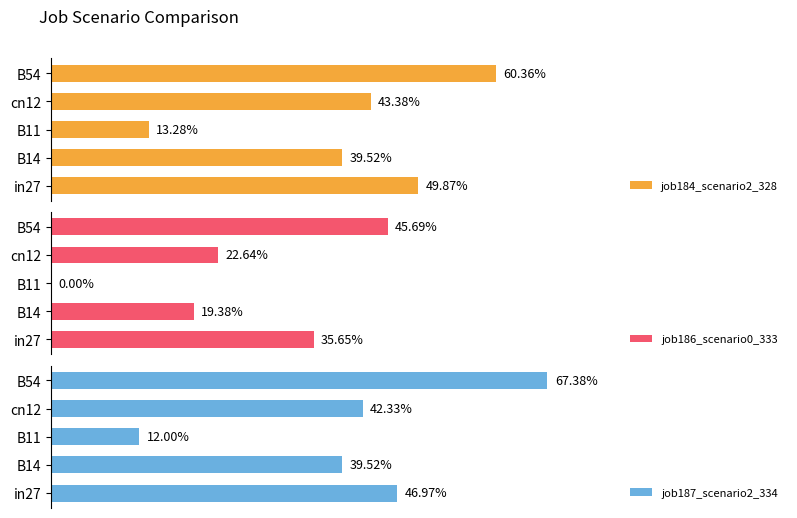

What are all the series names shown in the legend?

job184_scenario2_328, job186_scenario0_333, job187_scenario2_334